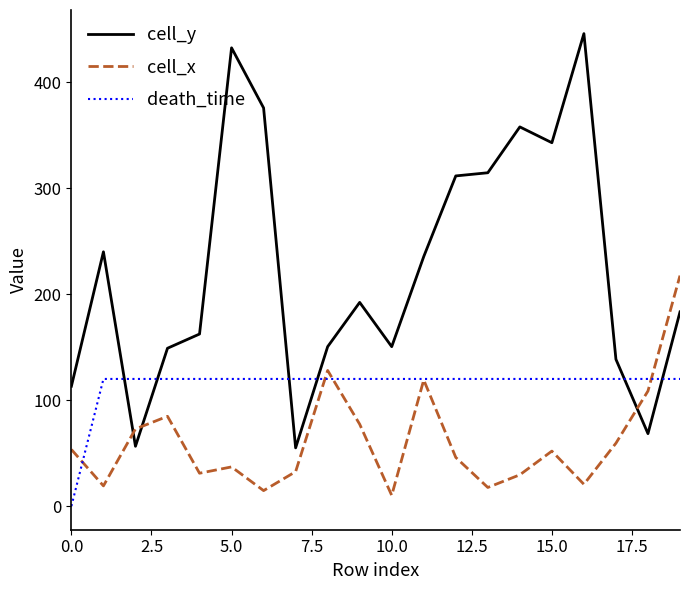

Rank the series by their maximum value, from lowest to highest.

death_time, cell_x, cell_y